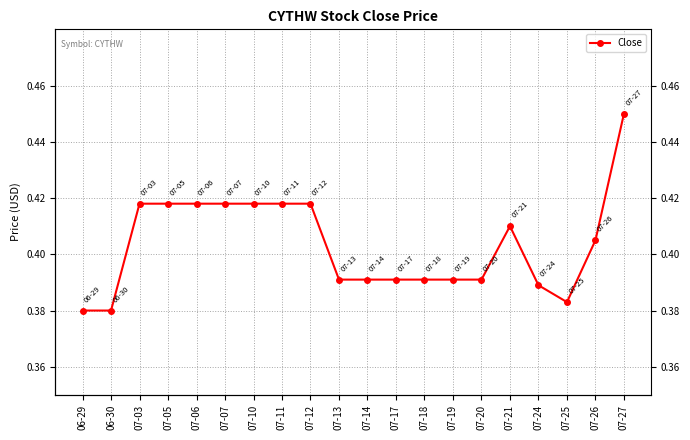

Rank the categories by value from lowest to highest.

06-29, 06-30, 07-25, 07-24, 07-13, 07-14, 07-17, 07-18, 07-19, 07-20, 07-26, 07-21, 07-03, 07-05, 07-06, 07-07, 07-10, 07-11, 07-12, 07-27